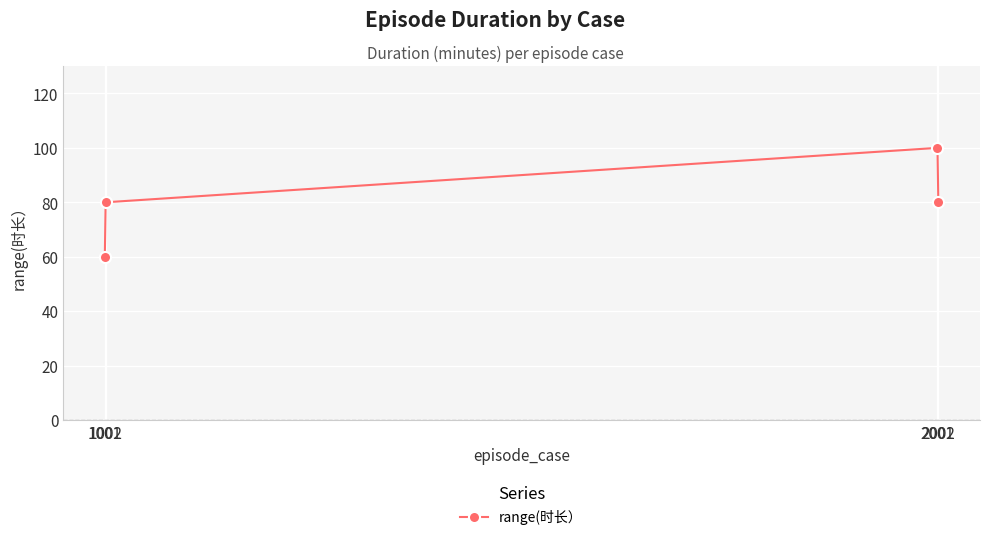

Reading left to right, extract all data points from this chart.

1001=60	1002=80	2001=100	2002=80